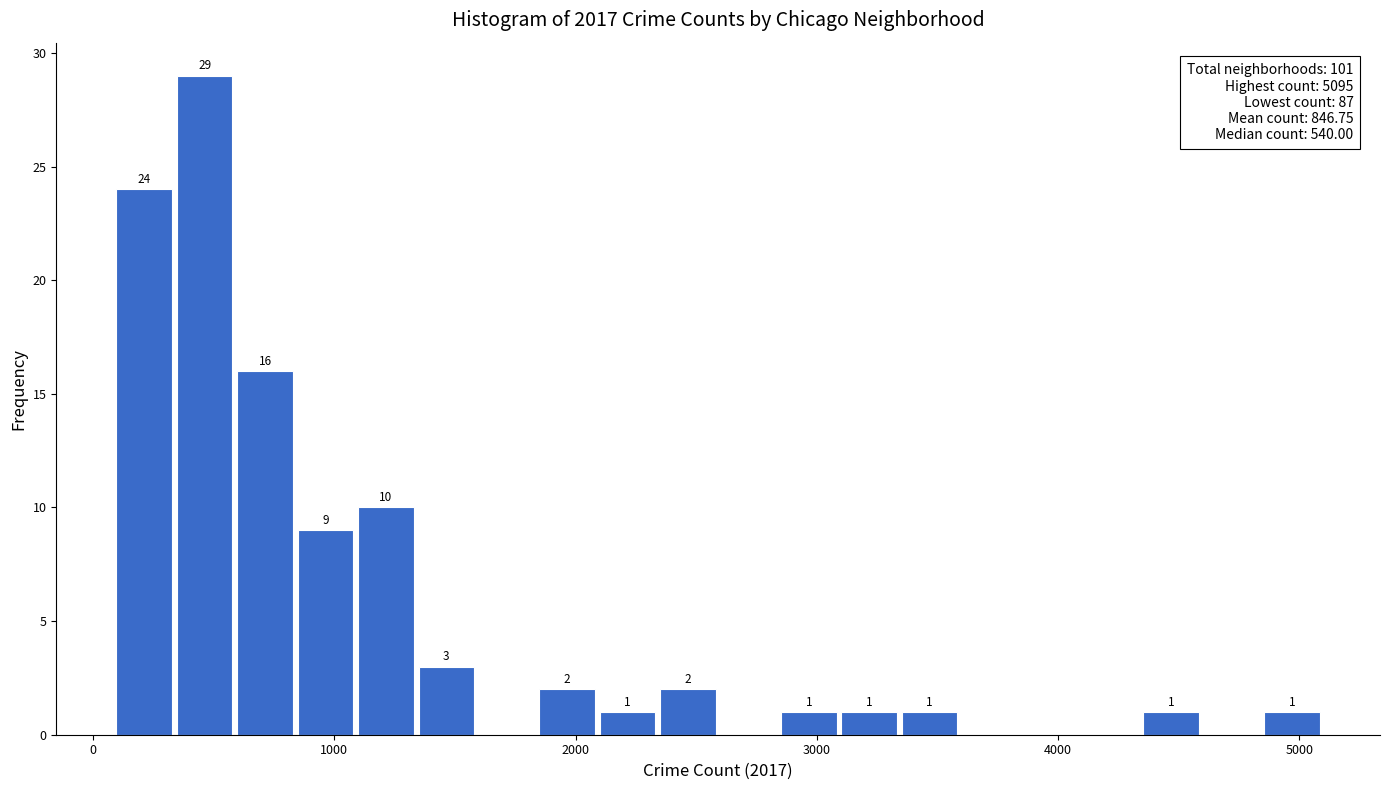

Around what value on the x-axis is the tallest bar? Give the approximate position of its centre, as read against the axis.

500